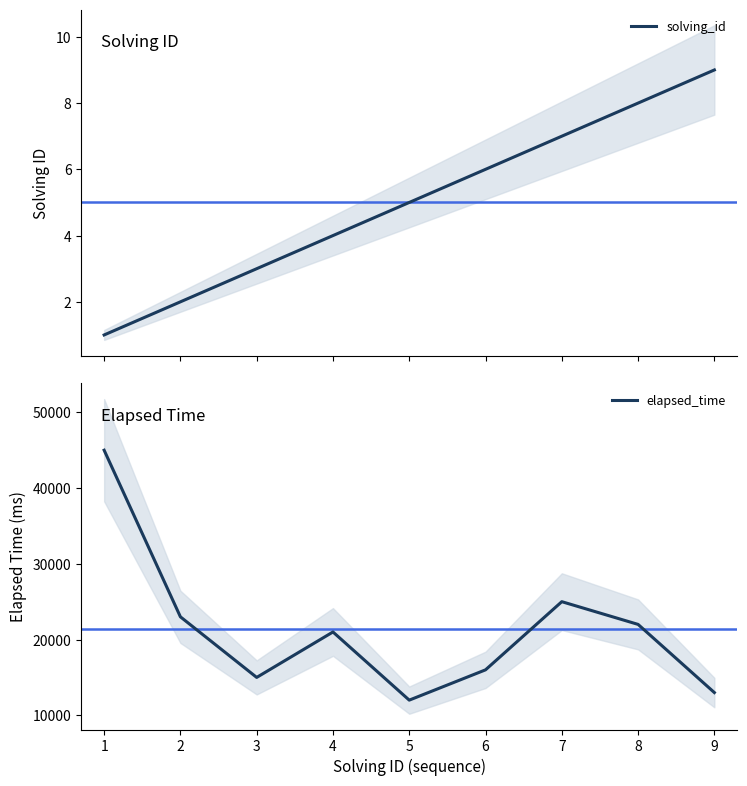

What is the average value of the solving_id series?

5